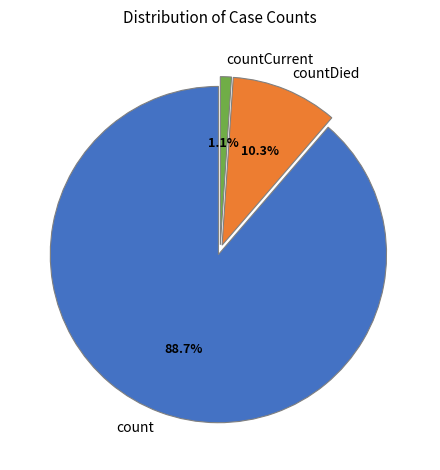

What is the total percentage of countDied and count?

98.9%